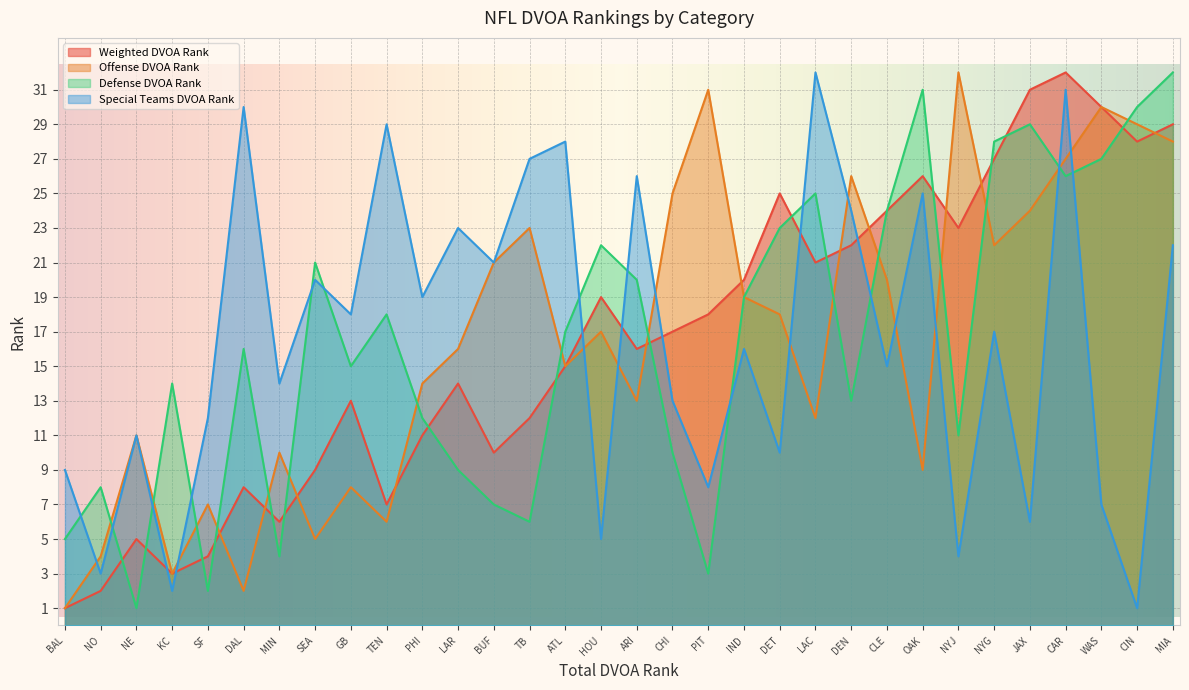

How many intersections are there between Weighted DVOA Rank and Special Teams DVOA Rank?

7